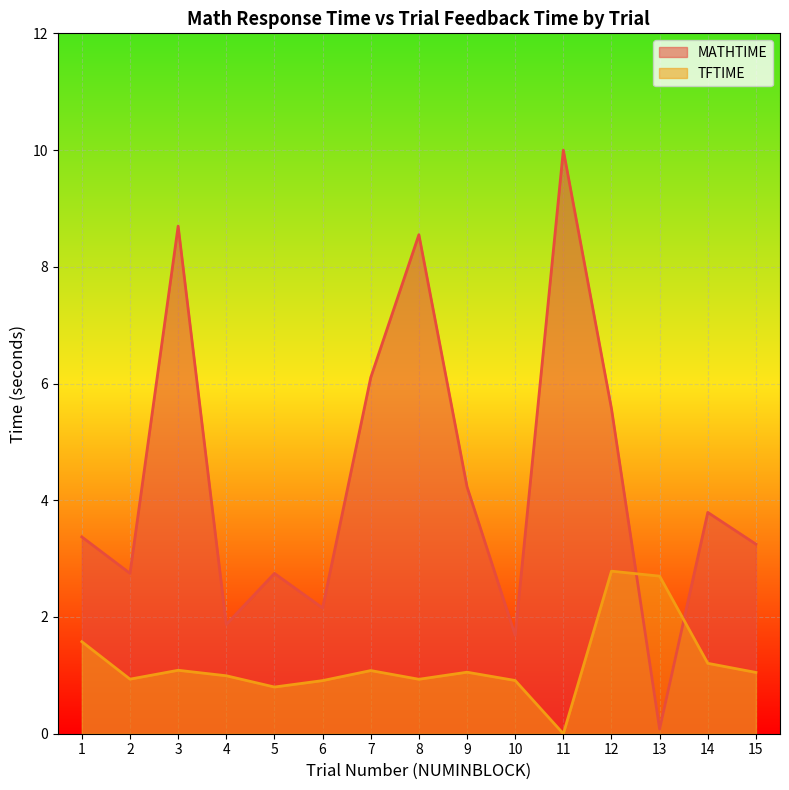

What is the highest value of the TFTIME series?

2.8